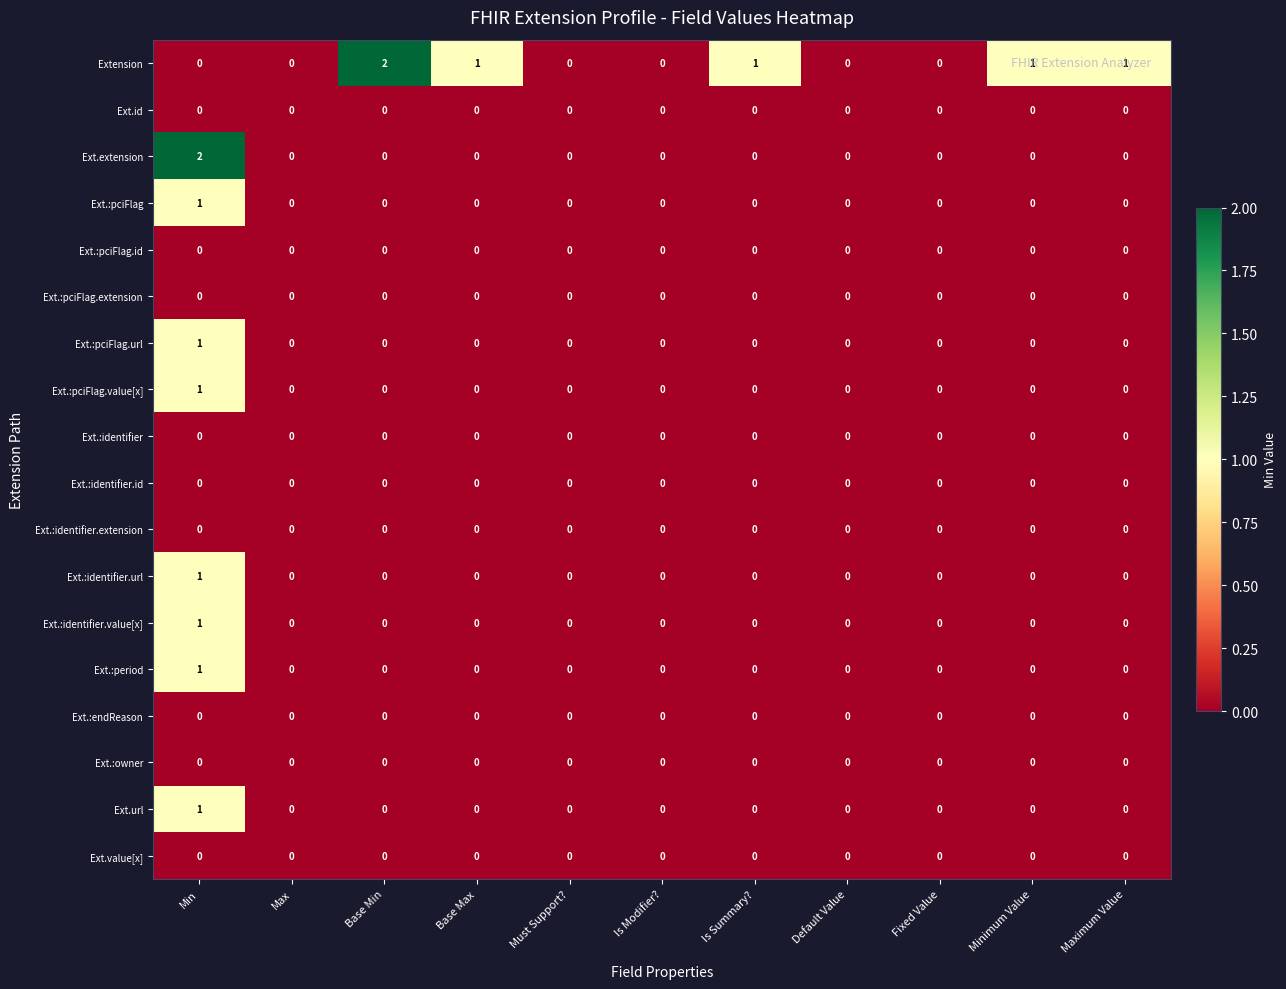

What is the greatest value displayed?

2